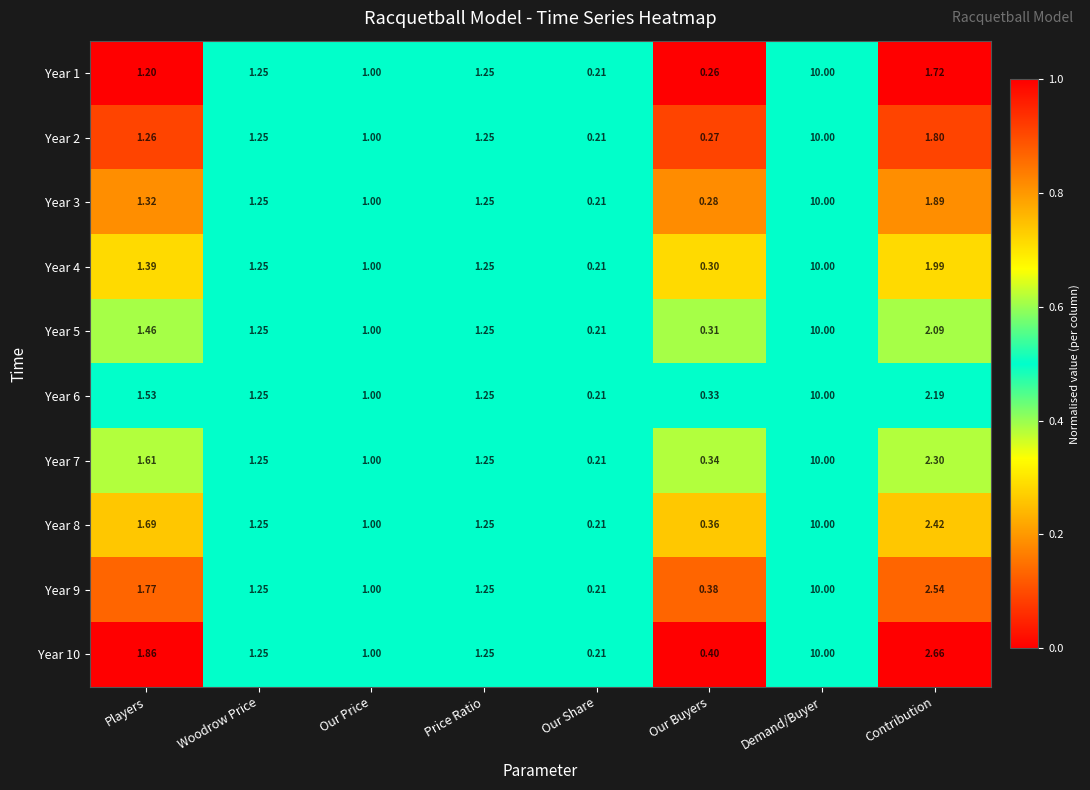

What is the difference between the highest and lowest values at Our Buyers?

0.1